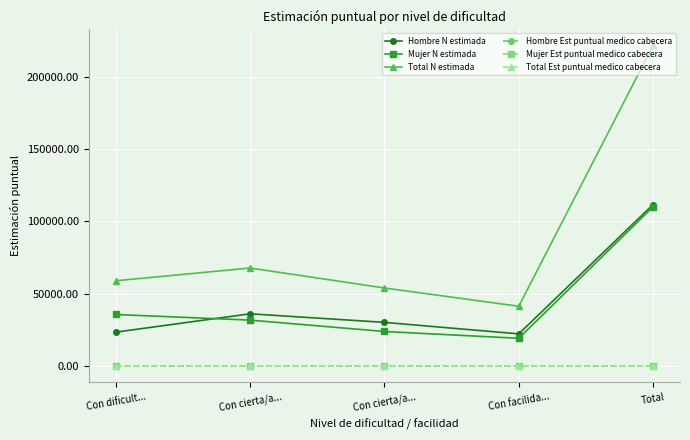

Read the Hombre N estimada value at Total.

111587.0